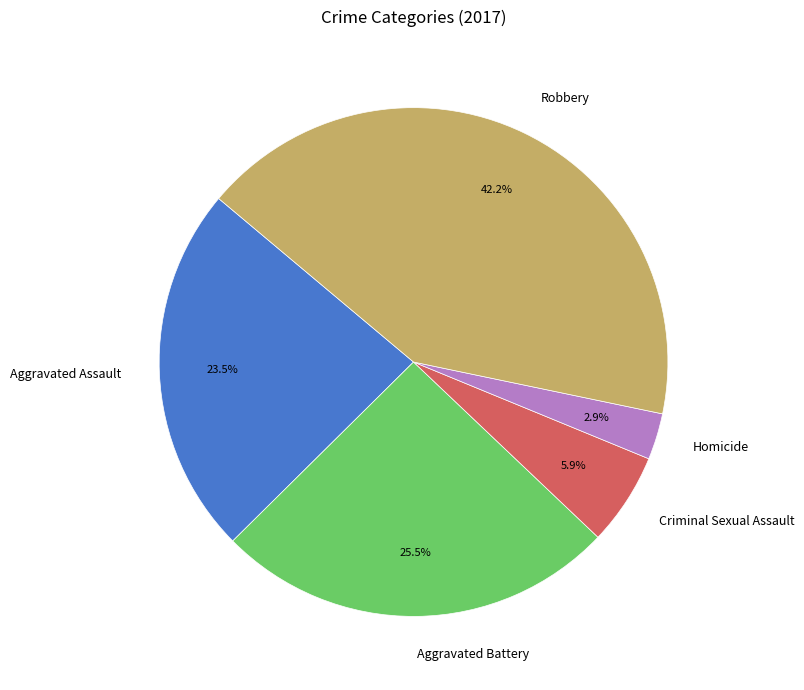

To the nearest percent, what portion does Robbery represent?

42%